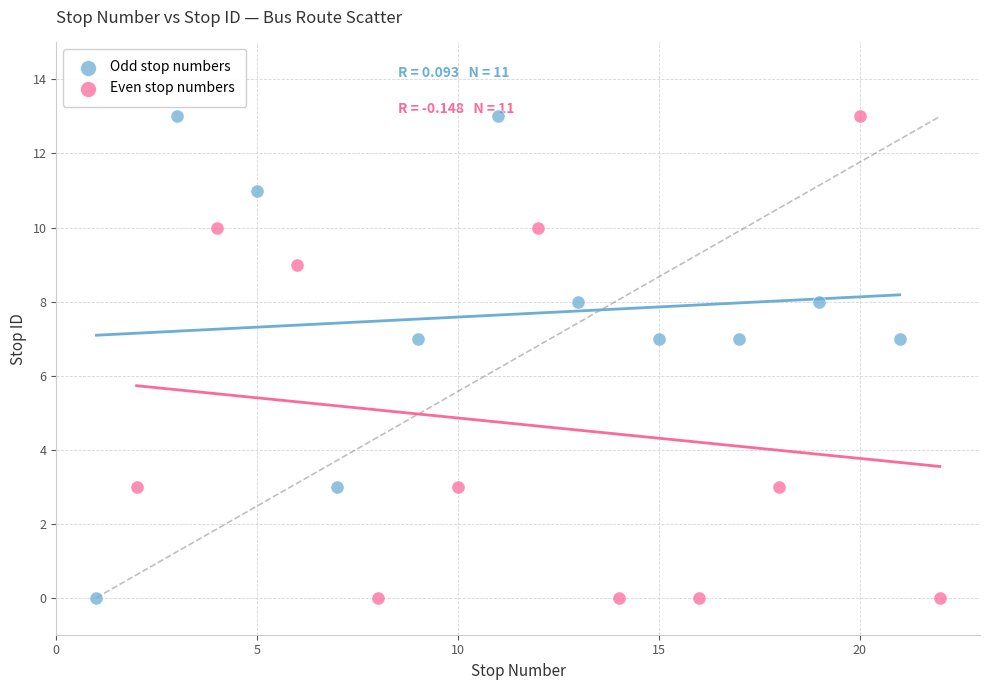

What are all the series names shown in the legend?

Odd stop numbers, Even stop numbers